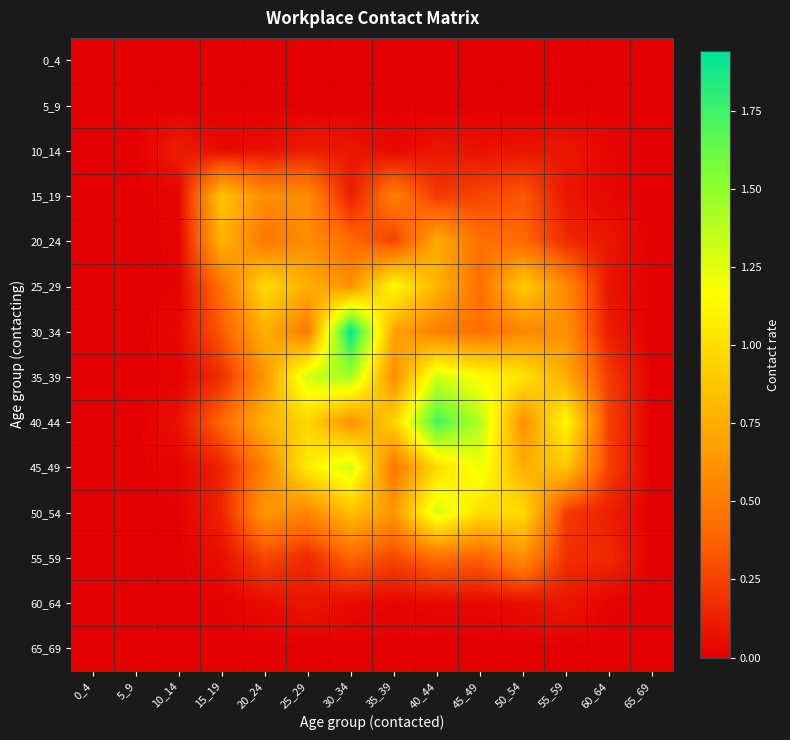

At which category is the sum across all series the highest?

40_44